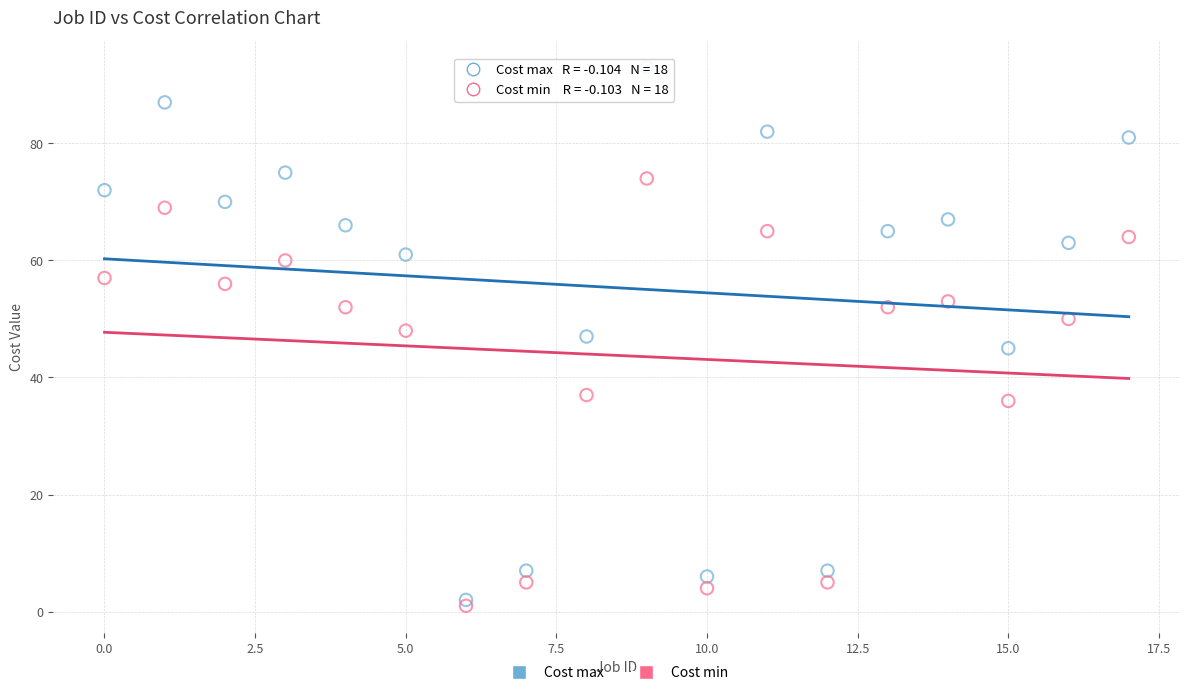

Which series reaches the maximum Y coordinate?

Cost max